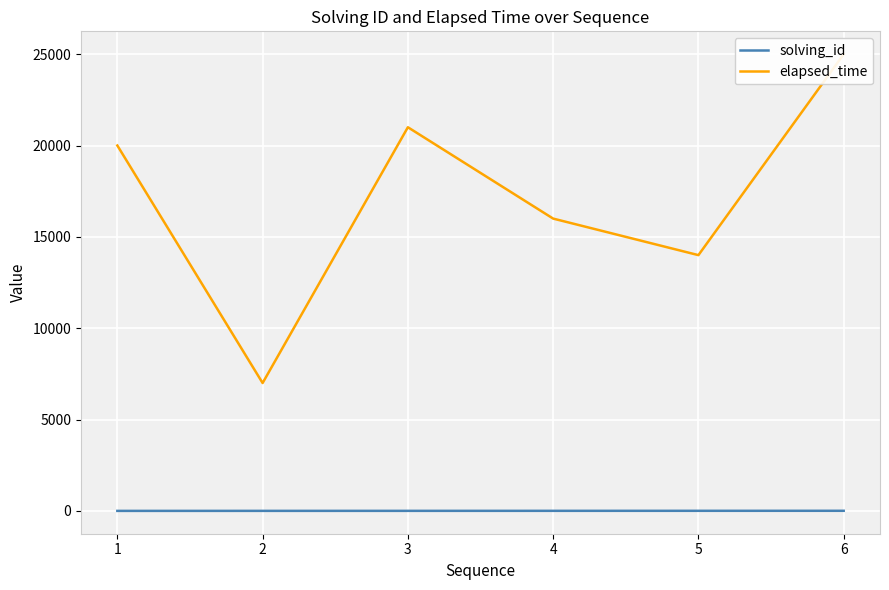

The value of solving_id at 1 is 1. True or false?

True